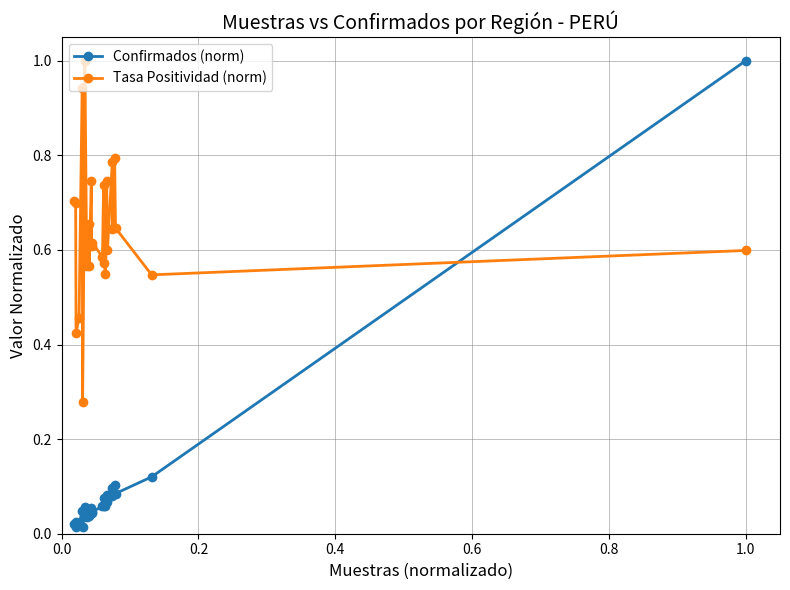

What is the sum of all Confirmados (norm) values?

2.4